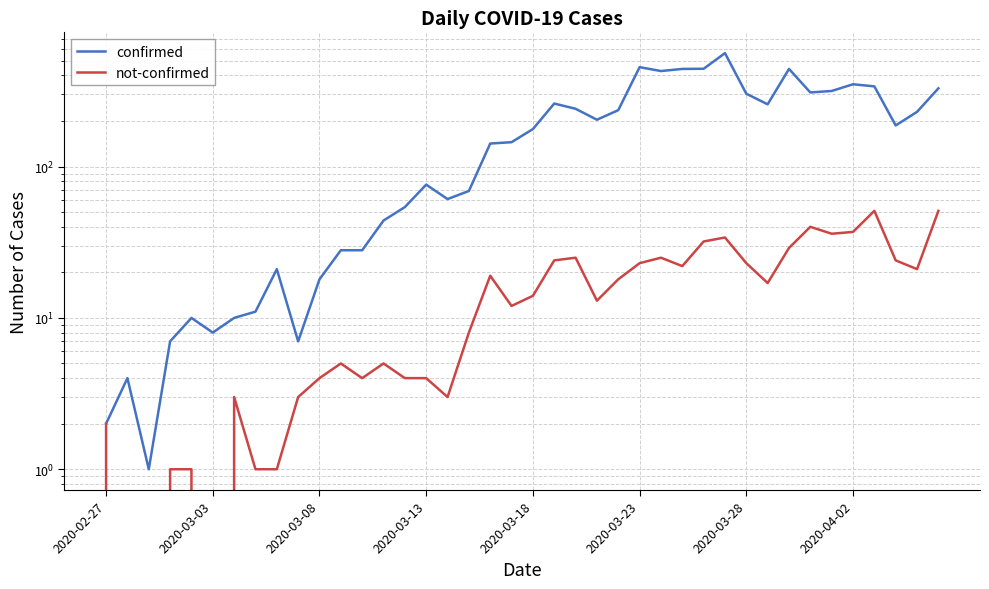

How many interior local peaks does the confirmed series have?

9